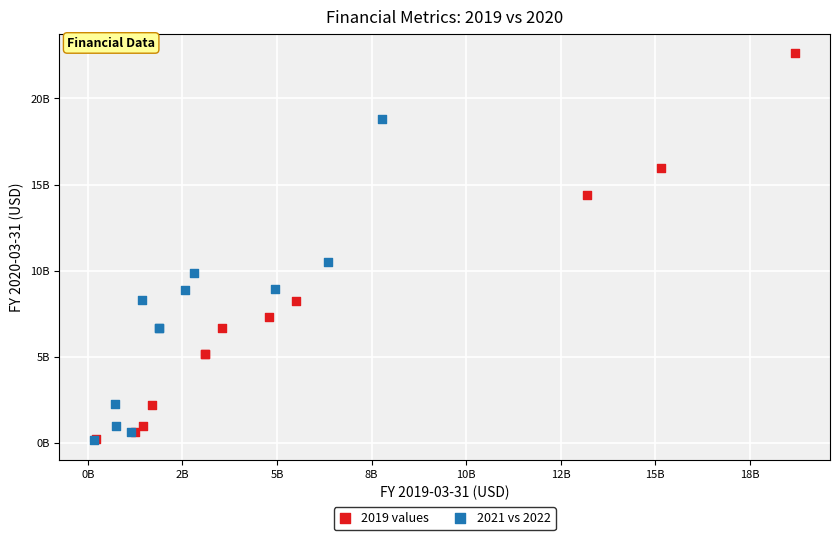

Which series reaches the maximum Y coordinate?

2019 values